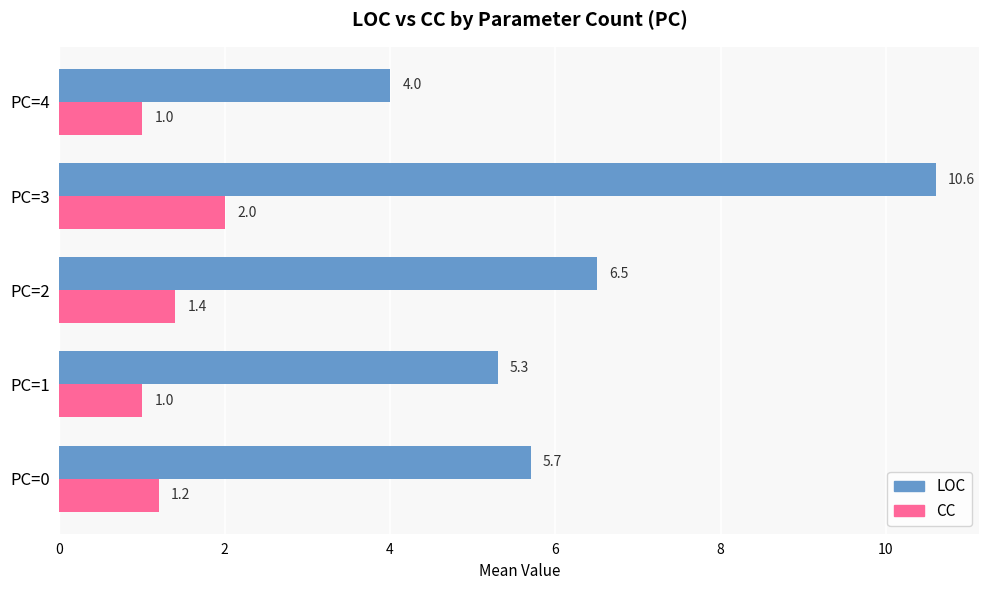

Rank the series at PC=3 from lowest to highest value.

CC, LOC